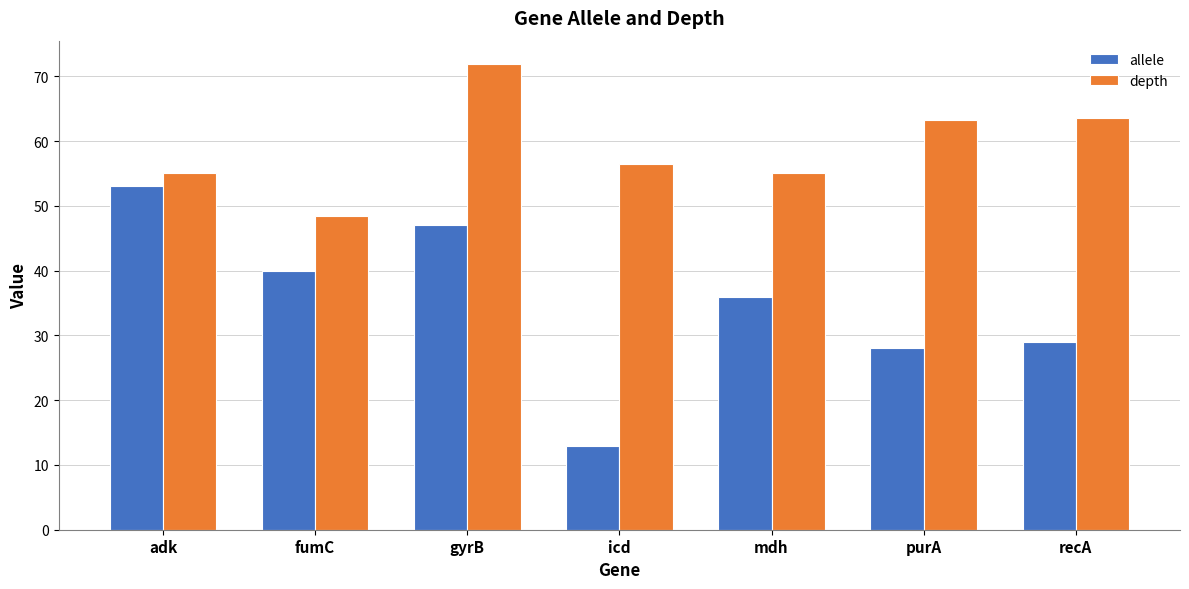

Is it true that depth equals 12.7 at mdh?

False